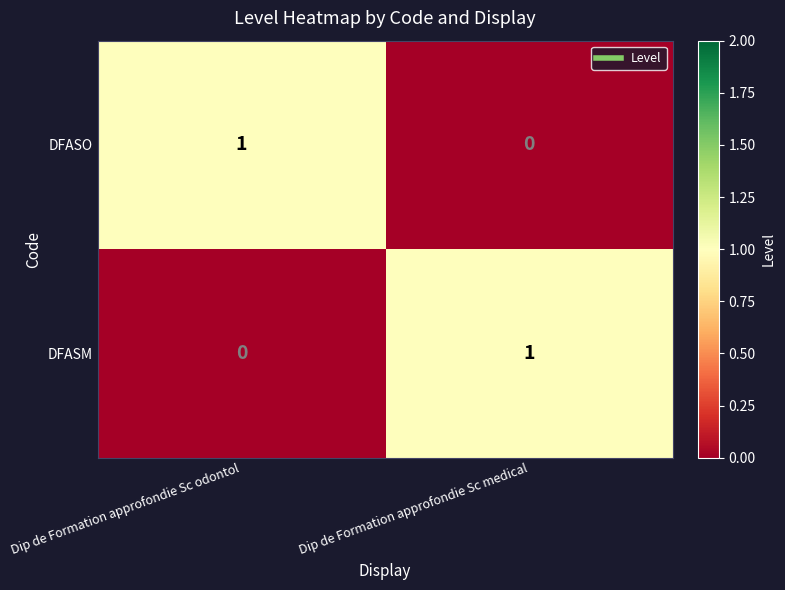

What is the maximum value shown in the chart?

1